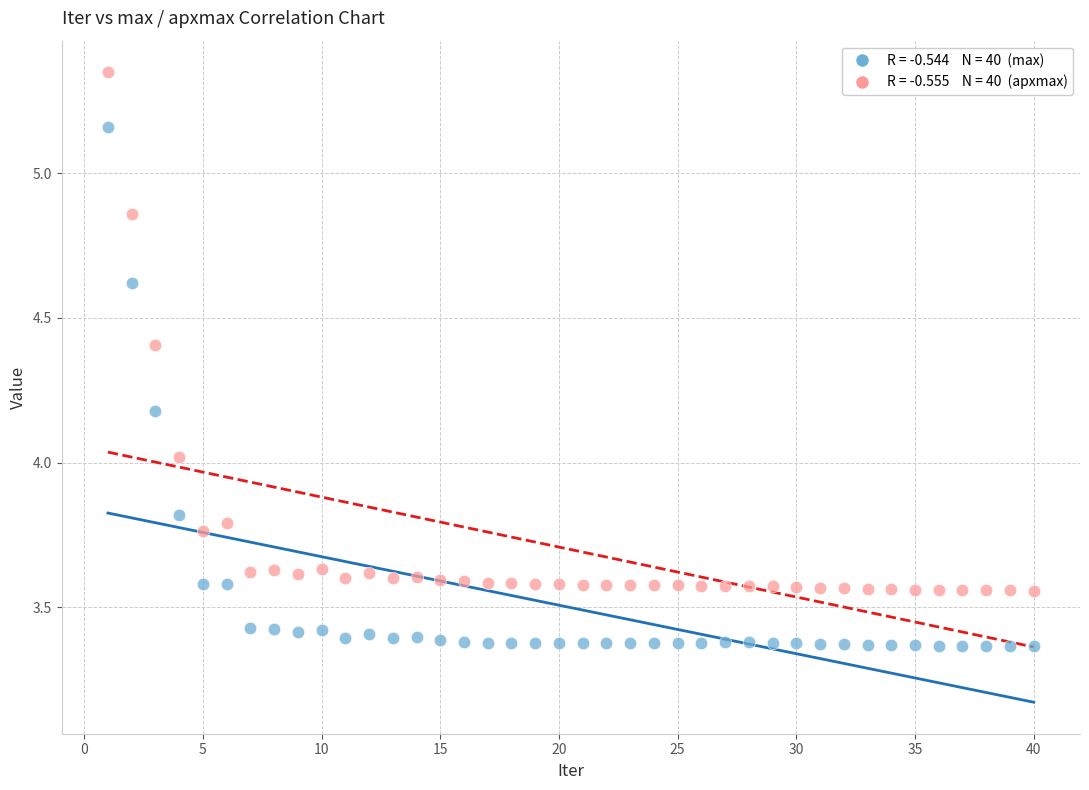

Across all data points, what is the range of Y values (max minus min)?

2.0